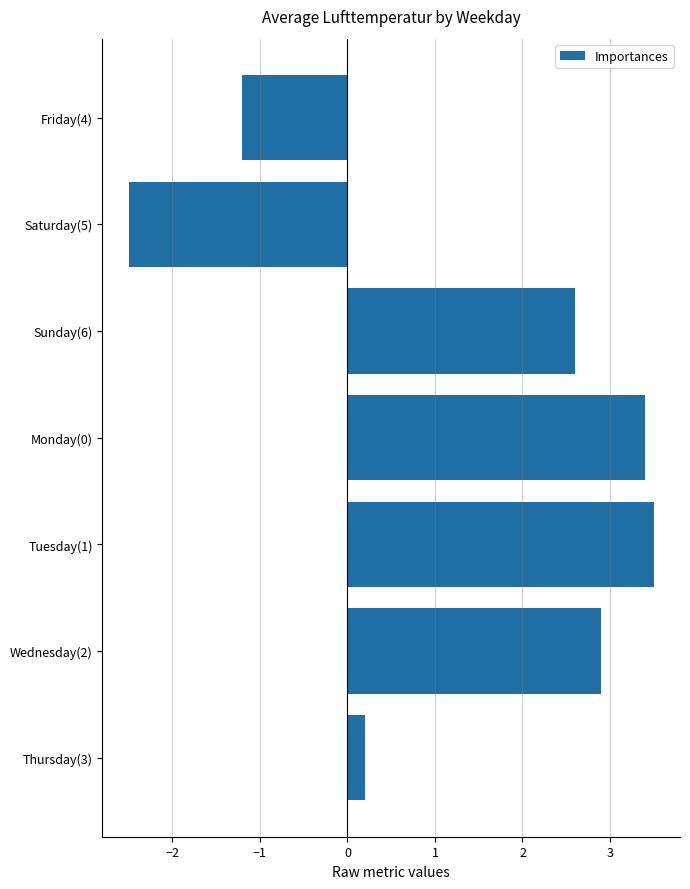

Does the chart contain any negative values?

Yes